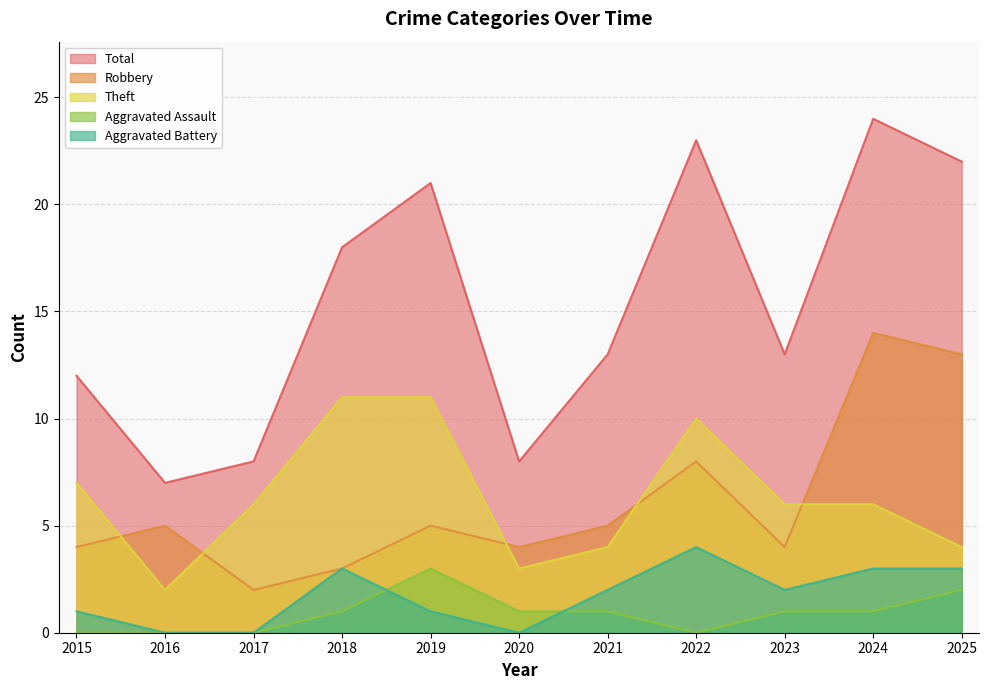

Count the number of data series in this chart.

5